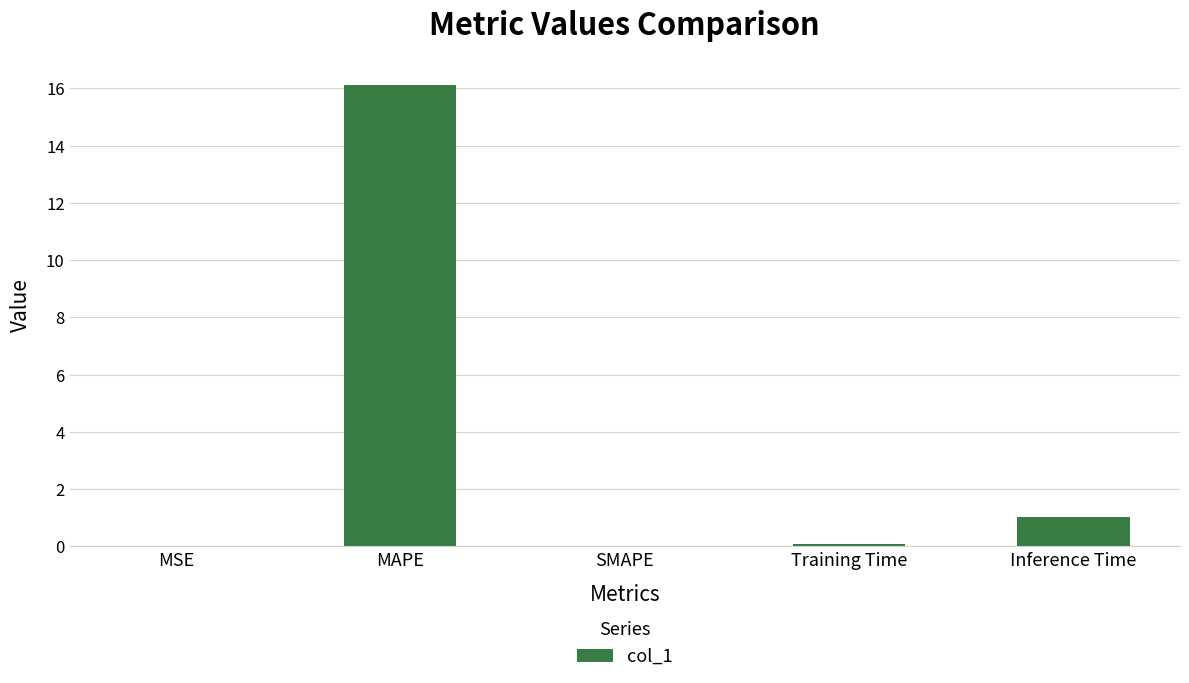

What is the change in value from MAPE to Inference Time?

-15.1